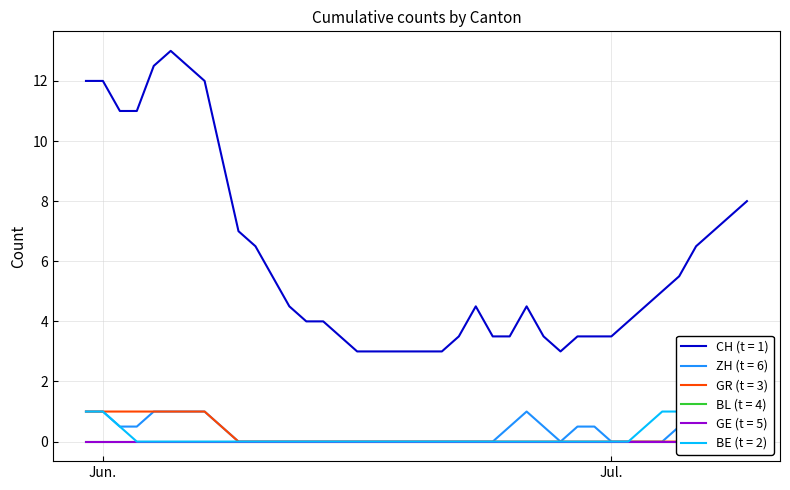

Which category has the lowest value across all series?

2020-06-02